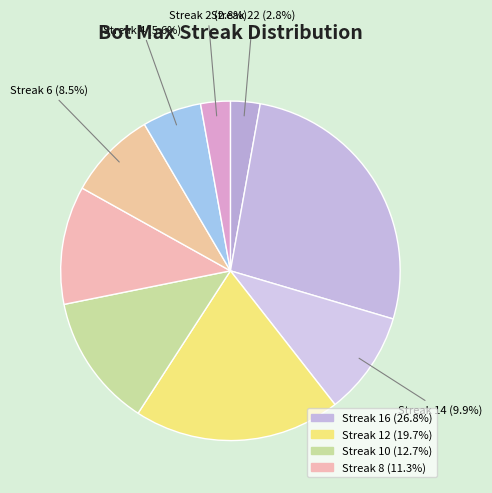

Count the number of slices in the pie.

9